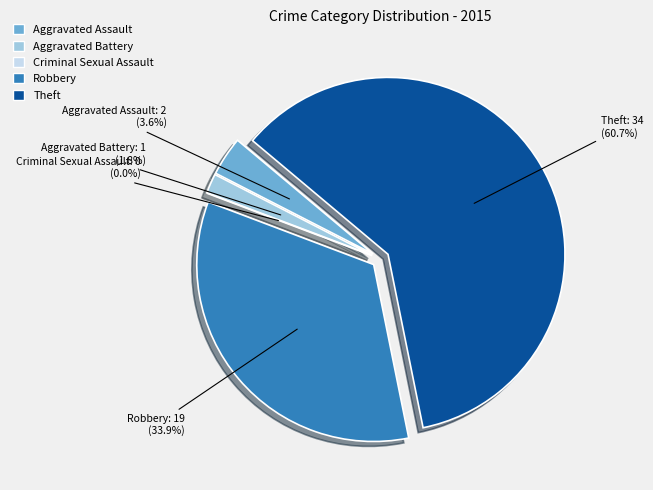

Is there a majority slice in this chart?

Yes